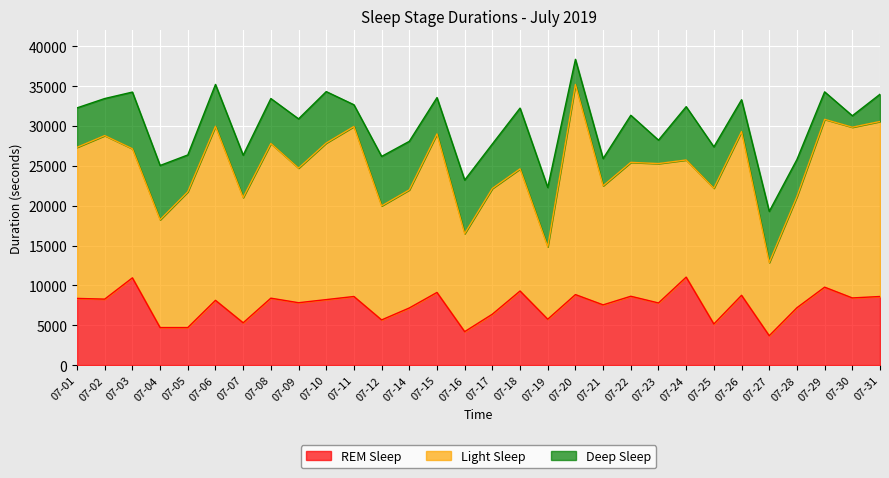

At which category is the sum across all series the highest?

07-20